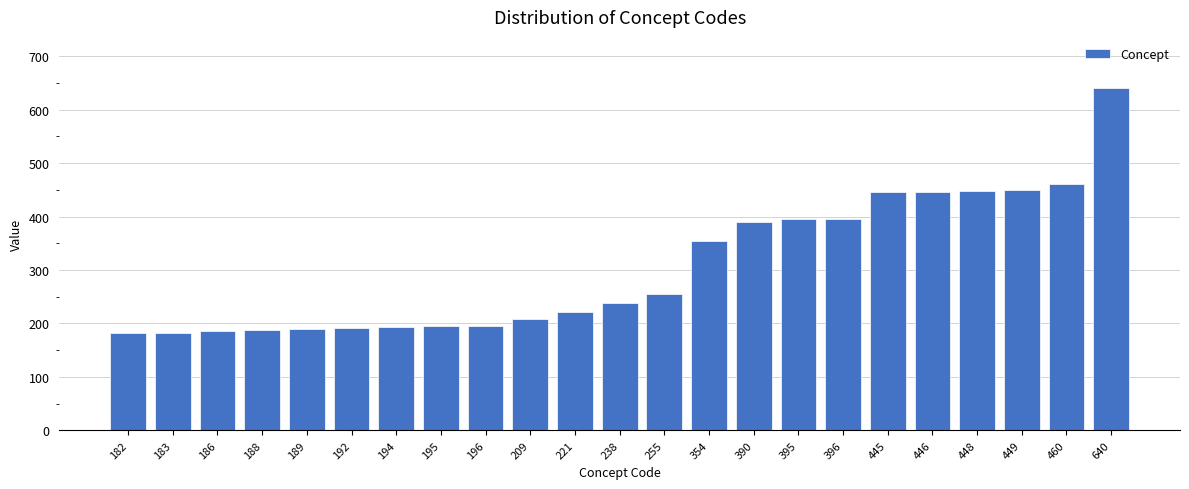

What is the sum of all values?

7051